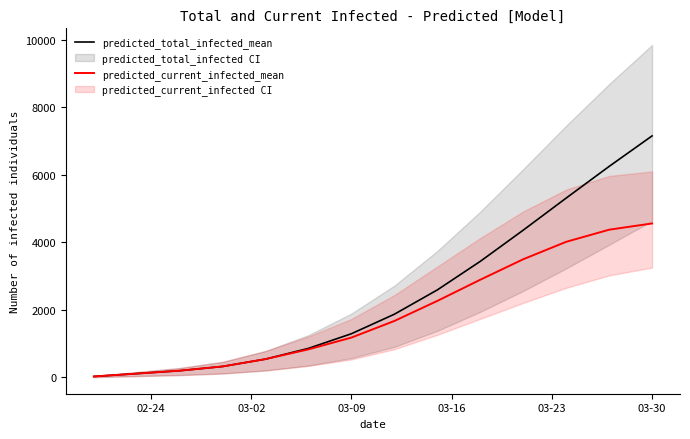

Is the value of predicted_current_infected_mean at 13 greater than the value of predicted_total_infected_mean at 11?

No